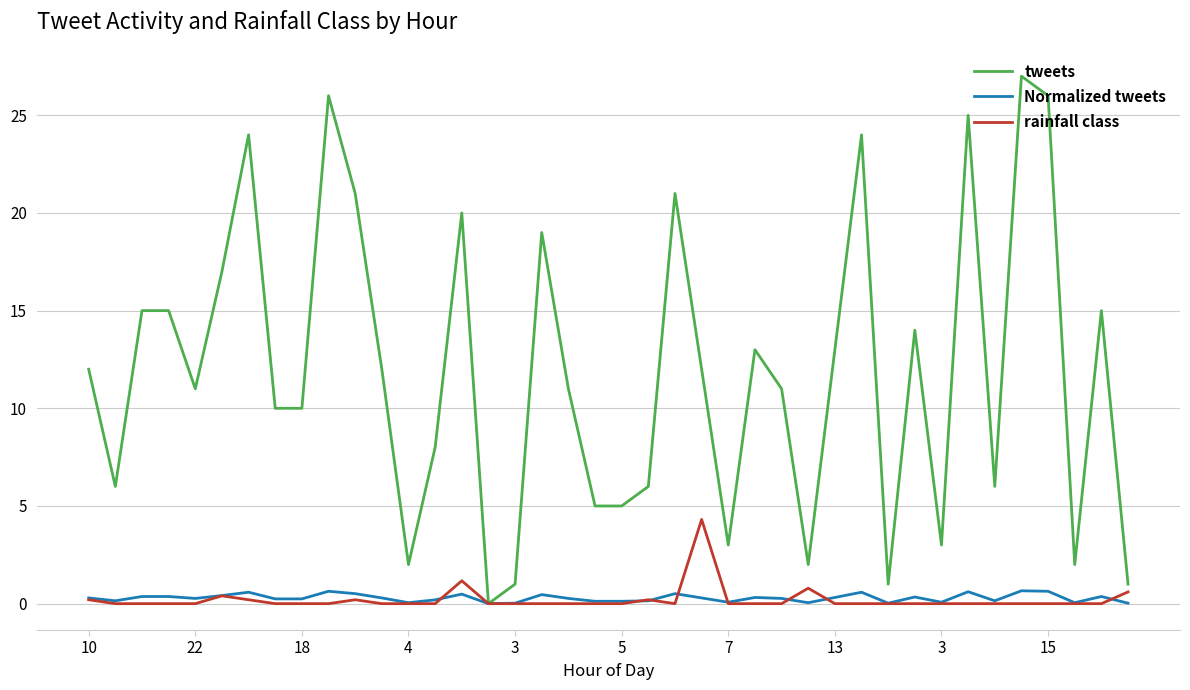

At how many categories does at least one series exceed 16?

11